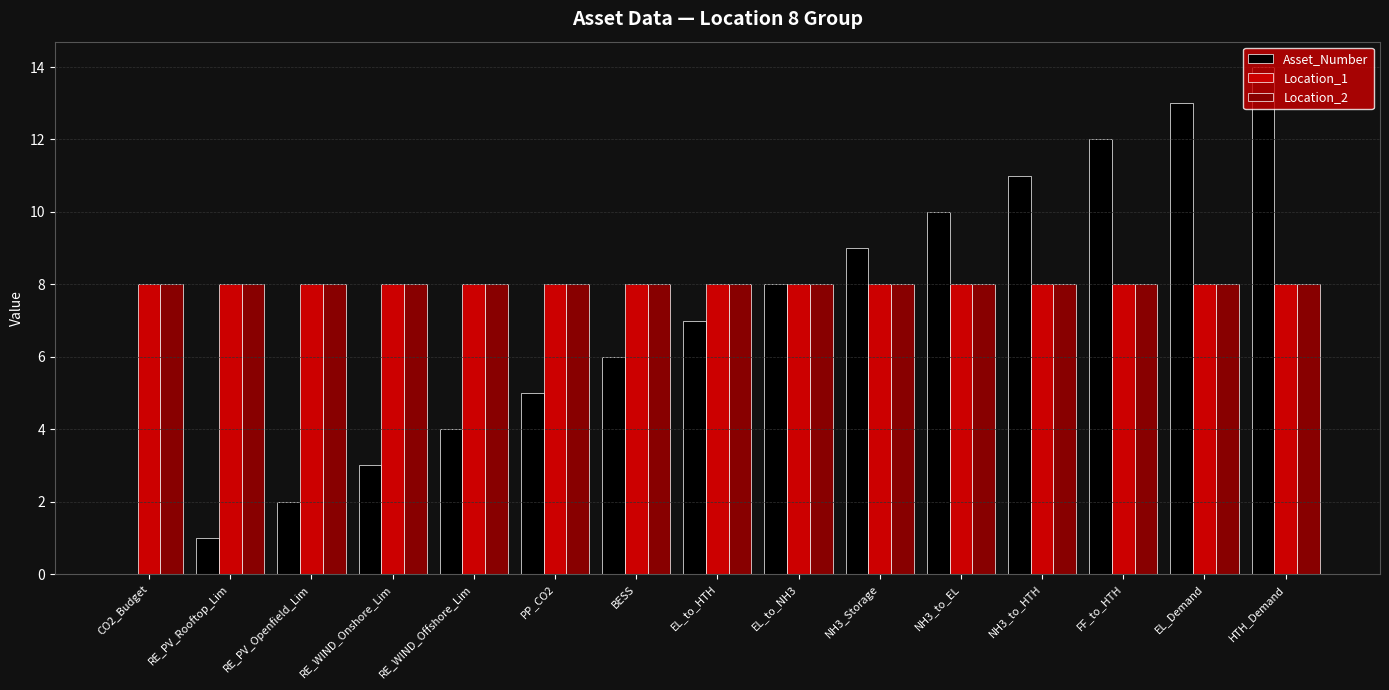

At which label does Asset_Number reach its peak?

HTH_Demand